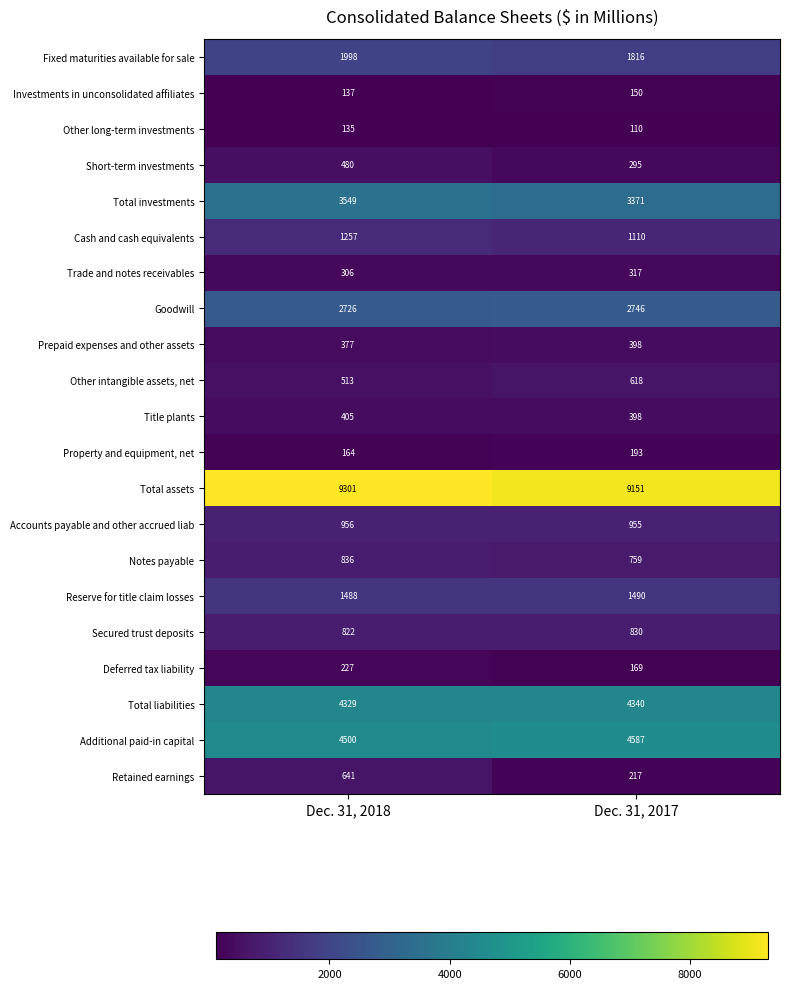

What is the difference between the maximum and minimum values in the Goodwill series?

20